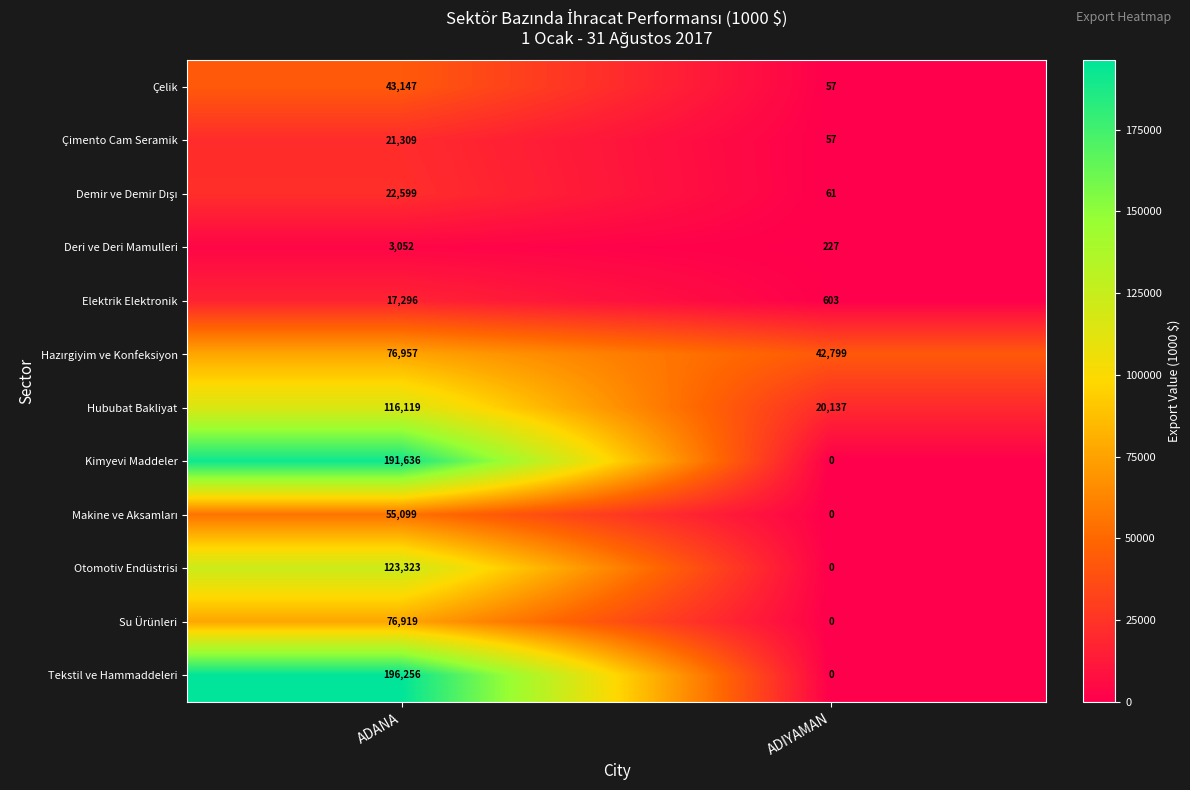

Which series has the largest range (max minus min)?

Tekstil ve Hammaddeleri